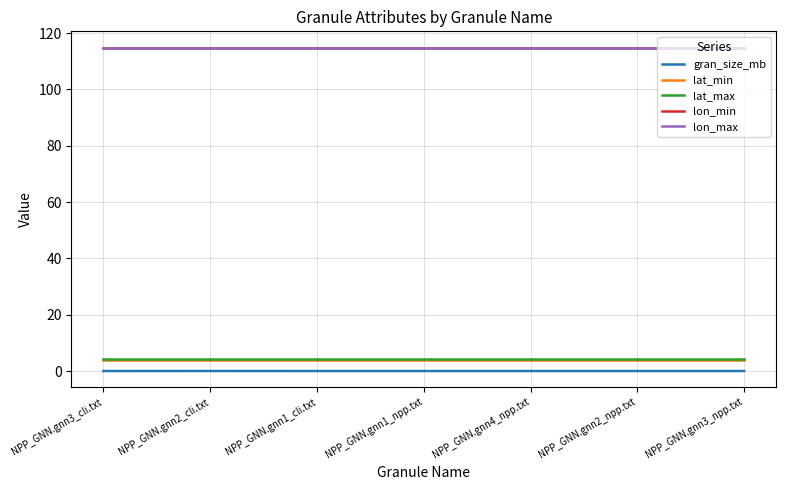

True or false: lat_max and lon_max cross at least once.

False